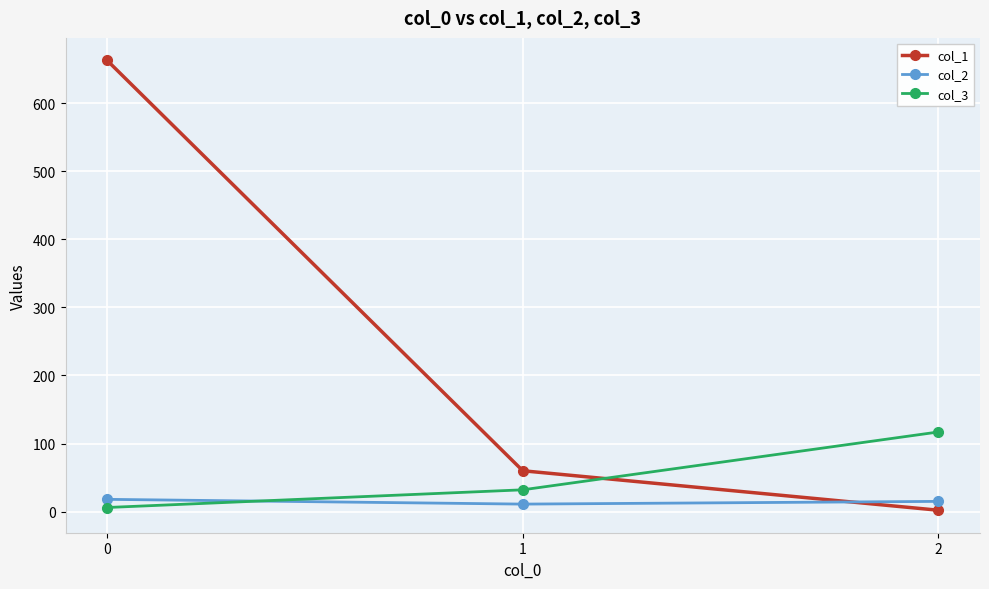

The value of col_1 at 0 is 995. True or false?

False